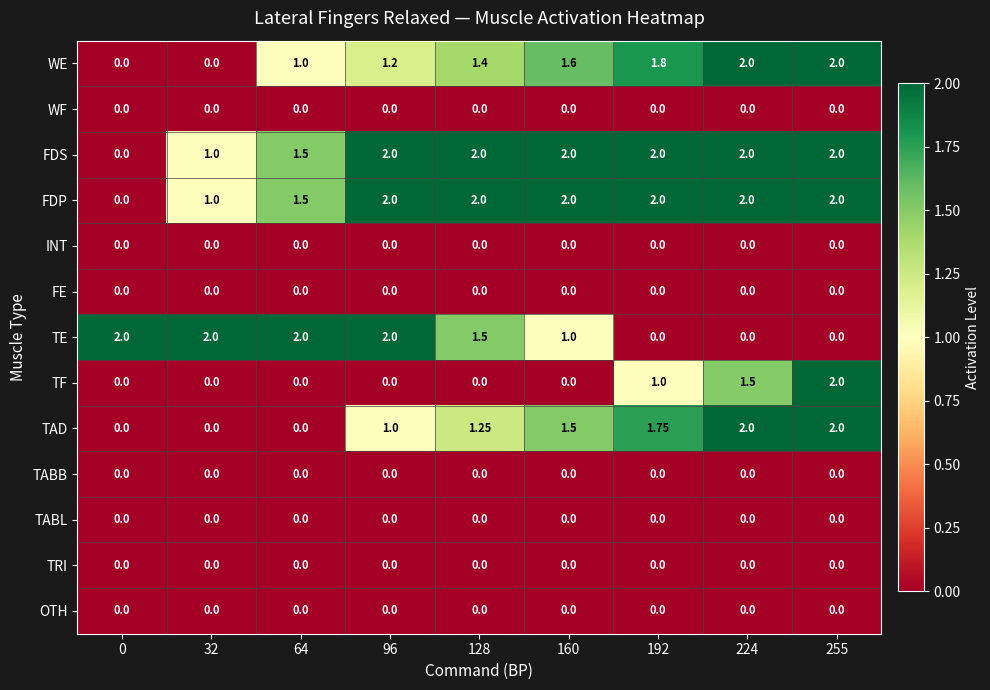

Is the value of TE at 32 greater than the value of INT at 0?

Yes